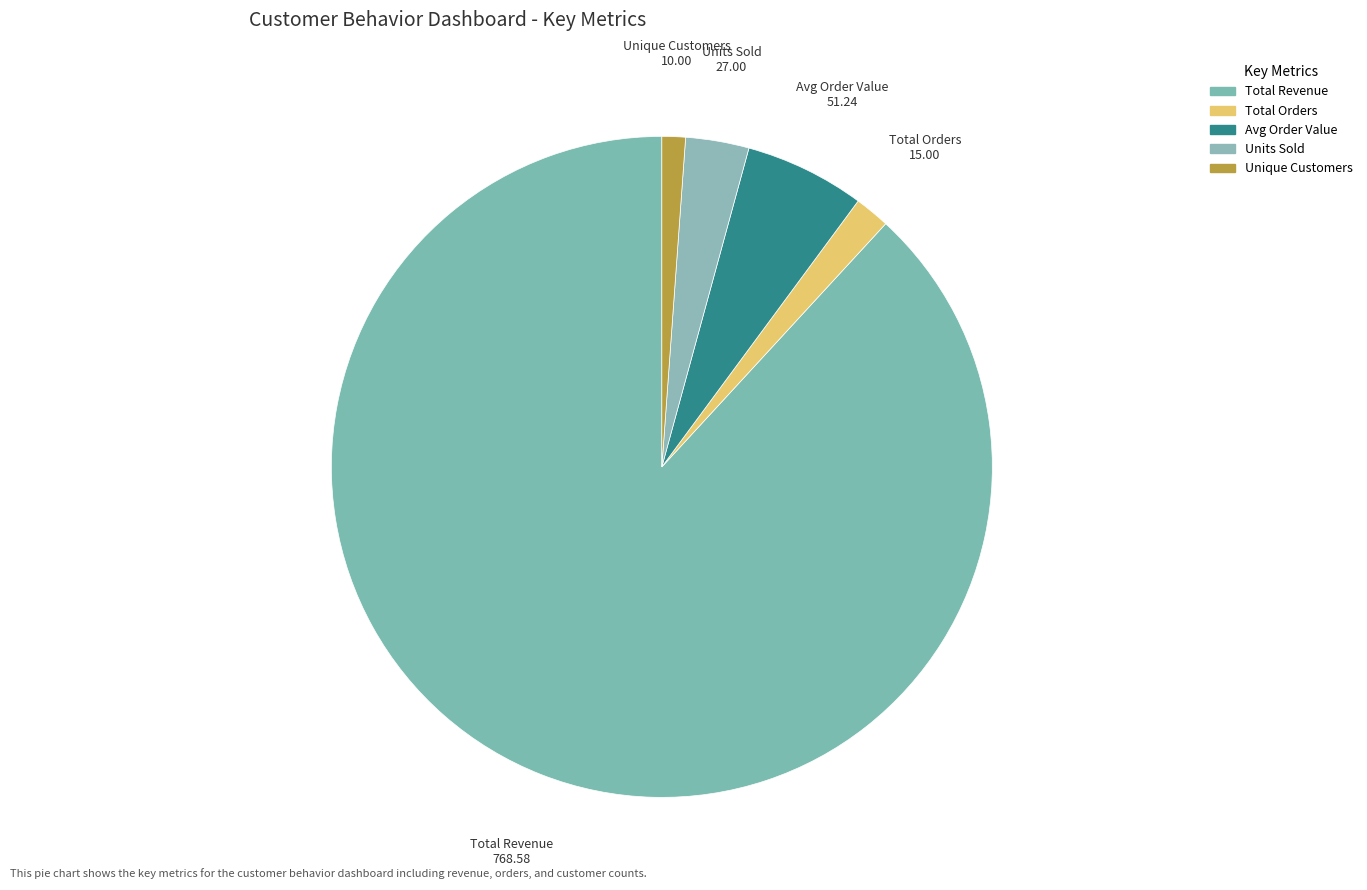

True or false: Total Orders accounts for 1% of the total.

False